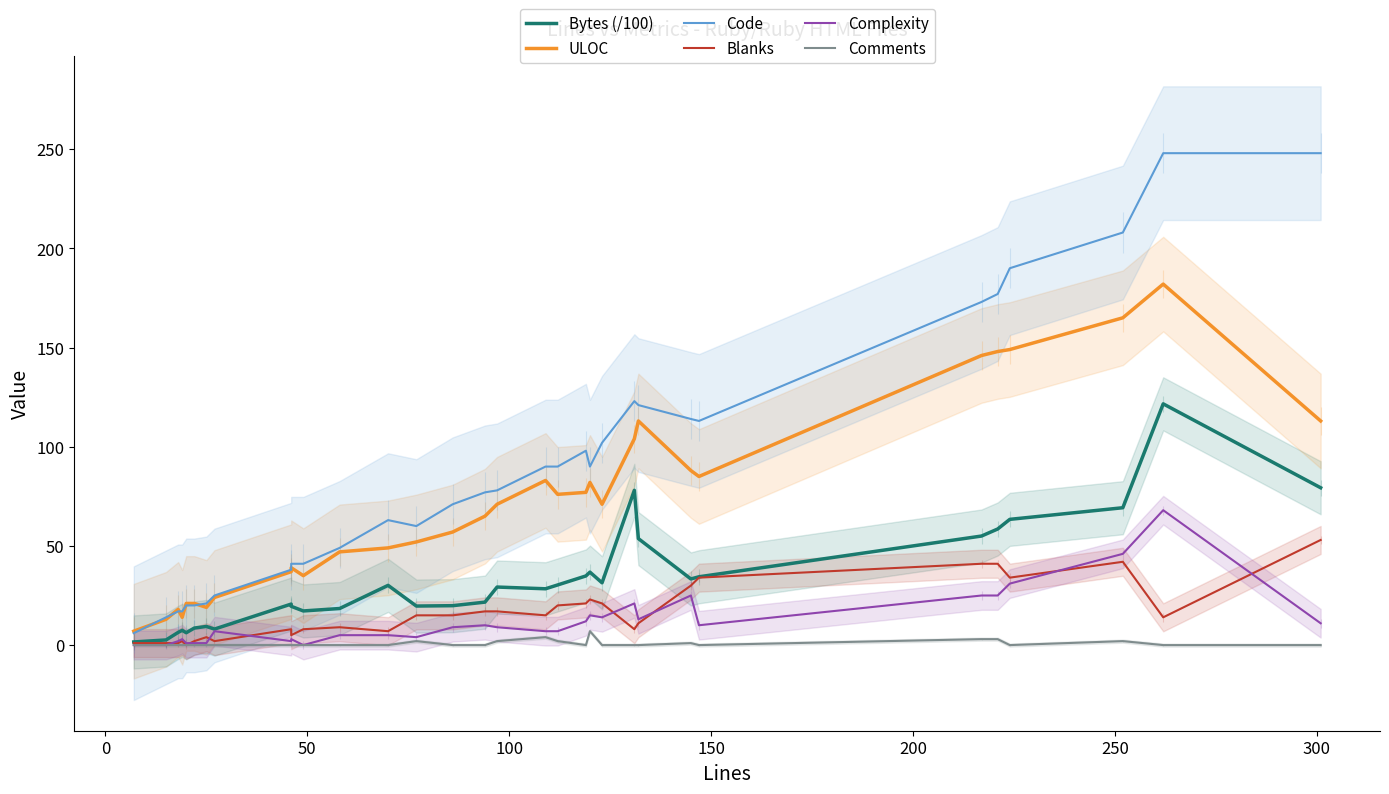

What is the maximum value for ULOC?

182.0